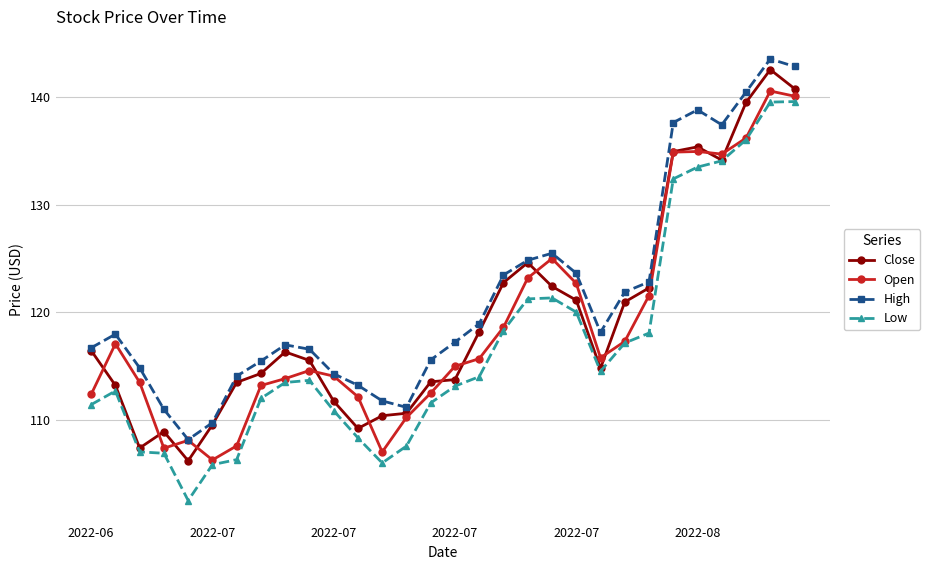

Which series has the largest total across all categories?

High